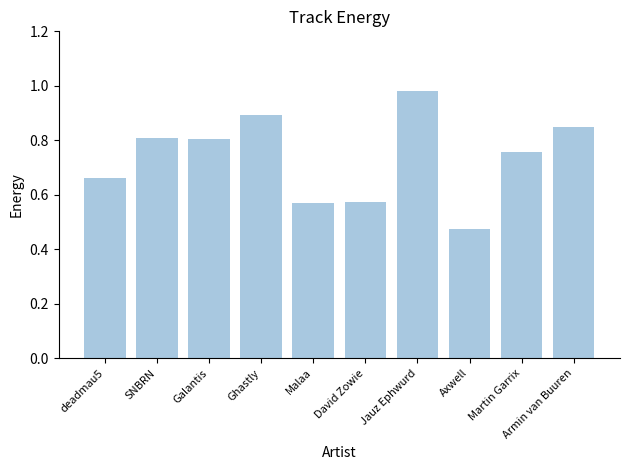

At which label is the value closest to 0?

Axwell